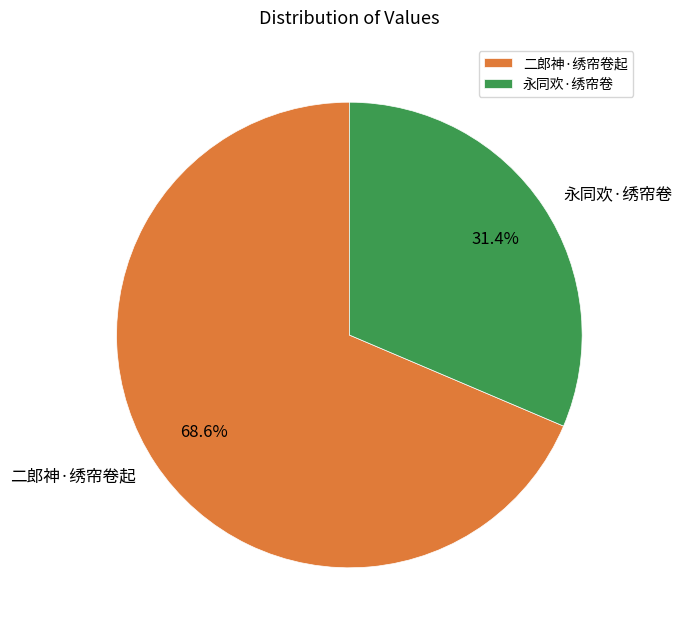

Count the number of slices in the pie.

2